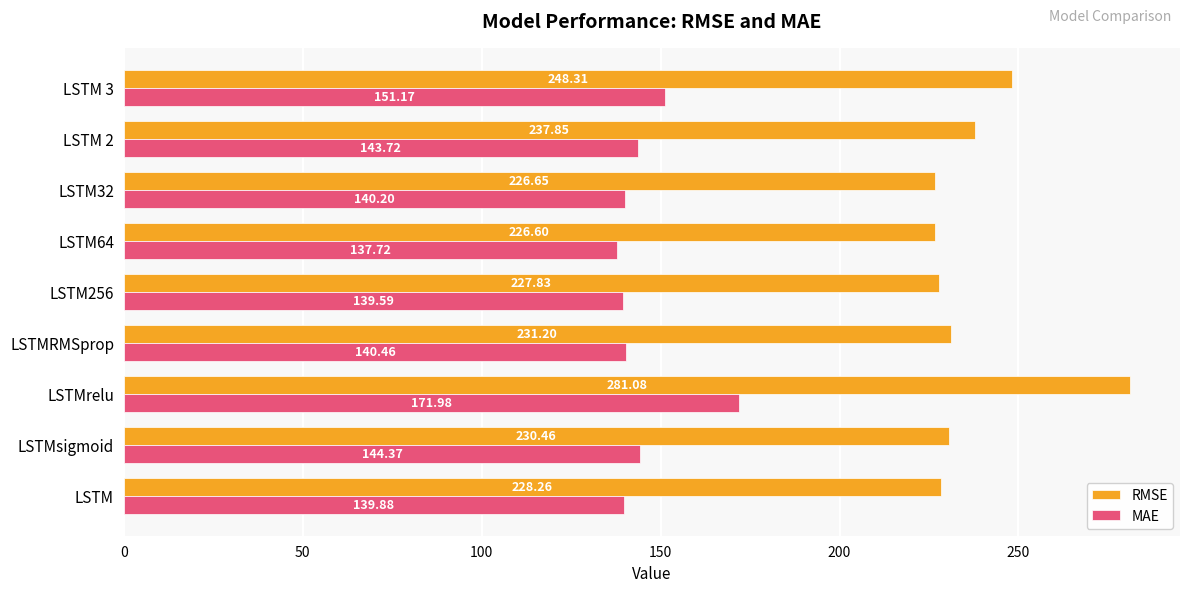

Which series changed the most between LSTMsigmoid and LSTM256?

MAE